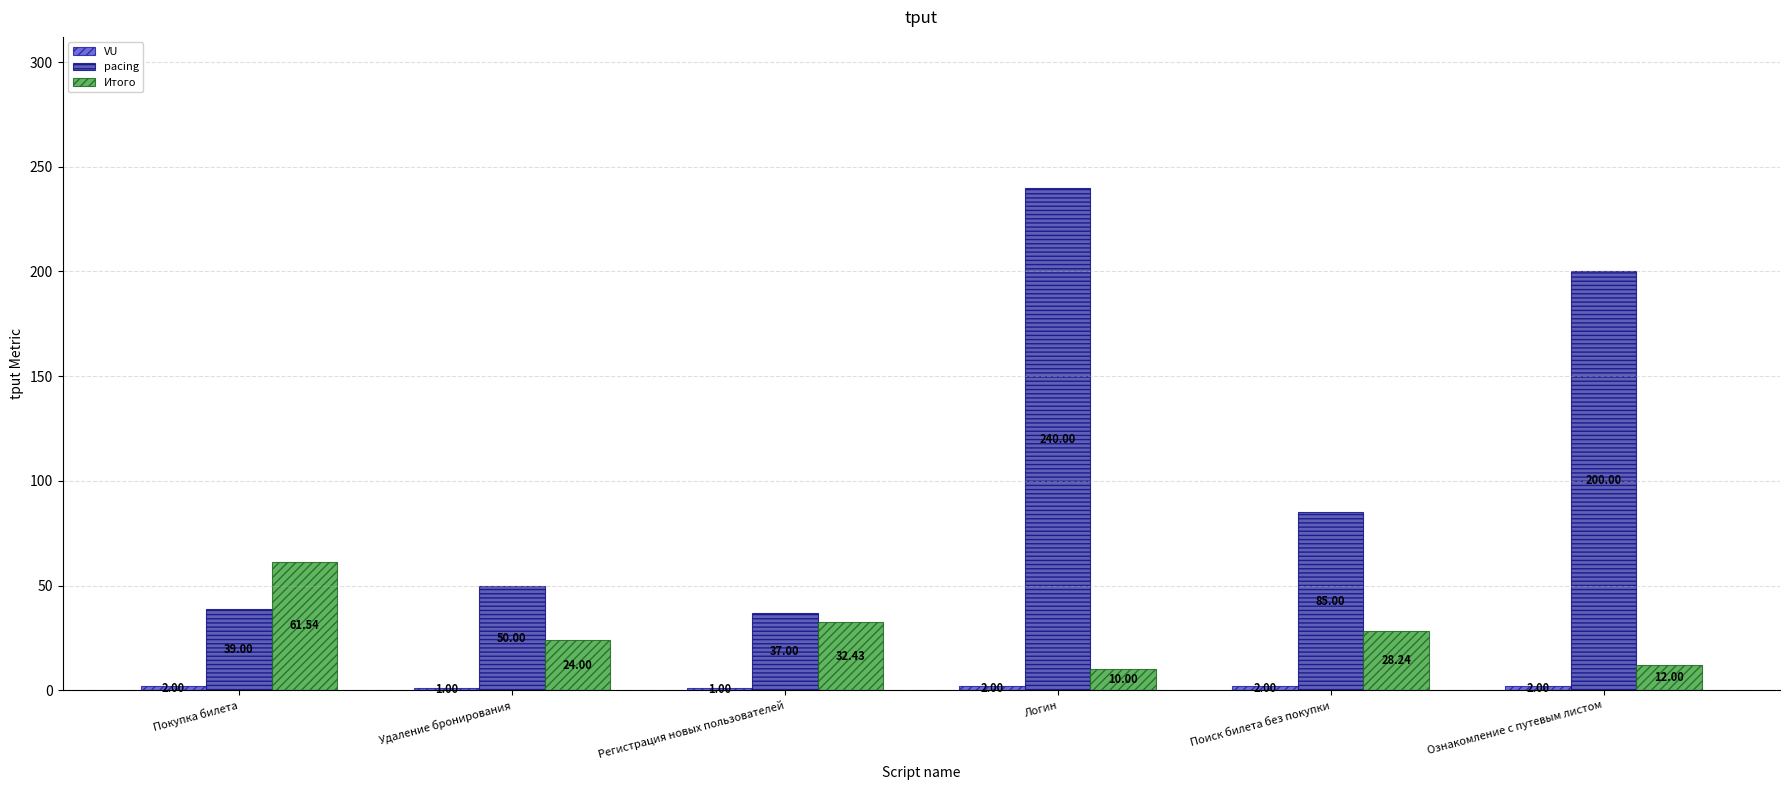

Does the chart contain stacked bars?

No